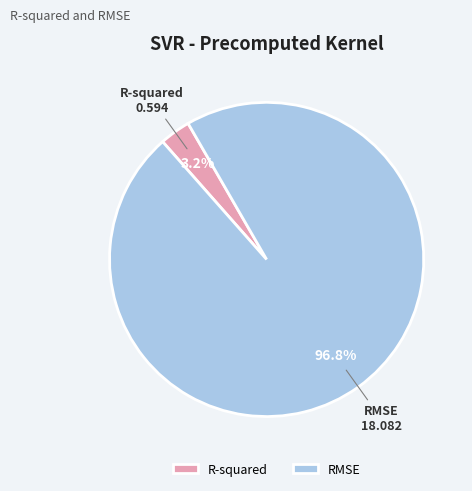

To the nearest percent, what portion does R-squared represent?

3%